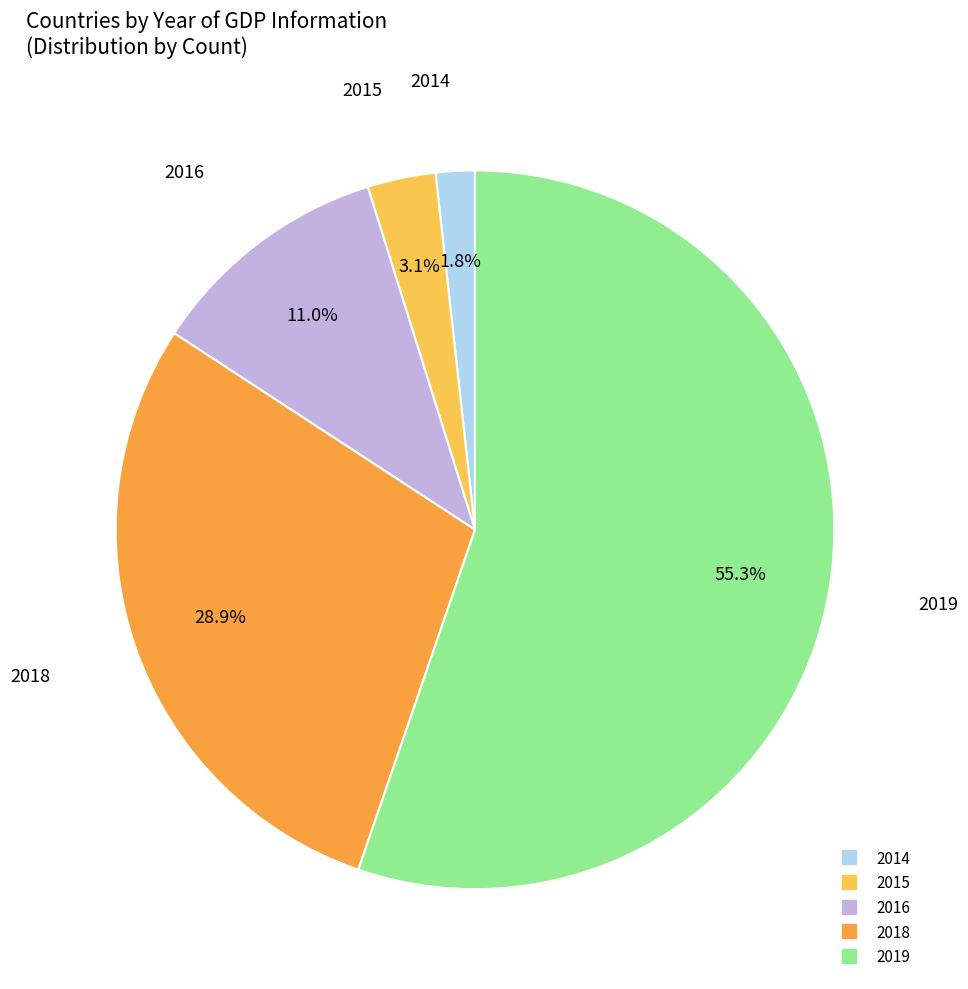

Between 2016 and 2014, which is larger?

2016